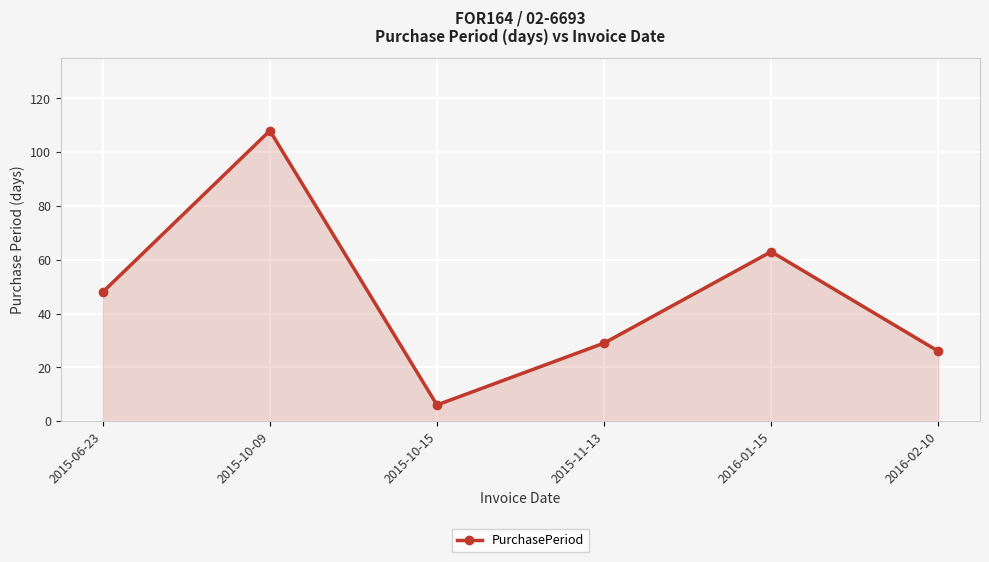

At which category does the chart reach its minimum across all series?

2015-10-15